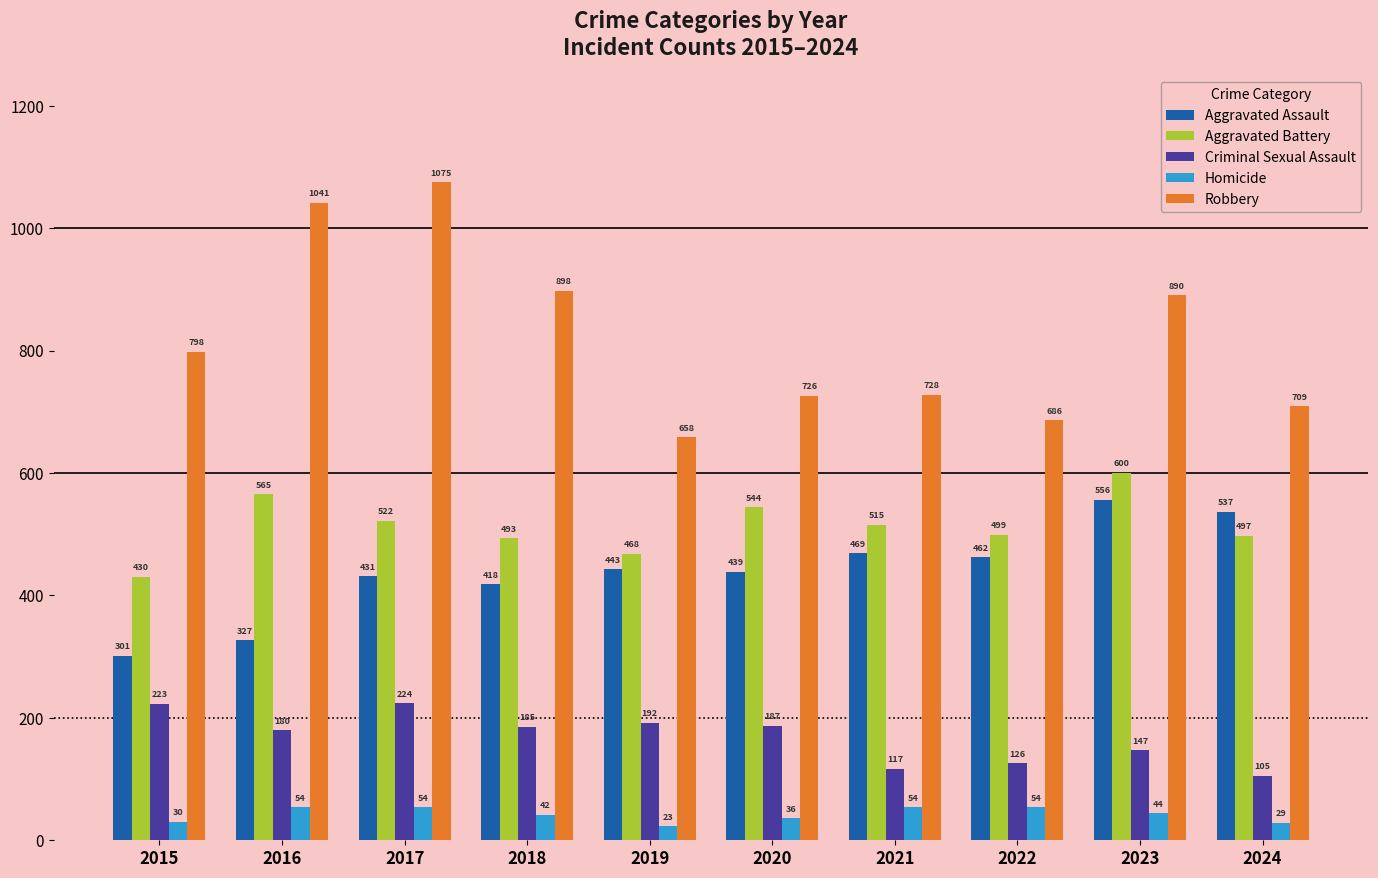

What is the sum of the Robbery values at 2023 and 2015?

1688